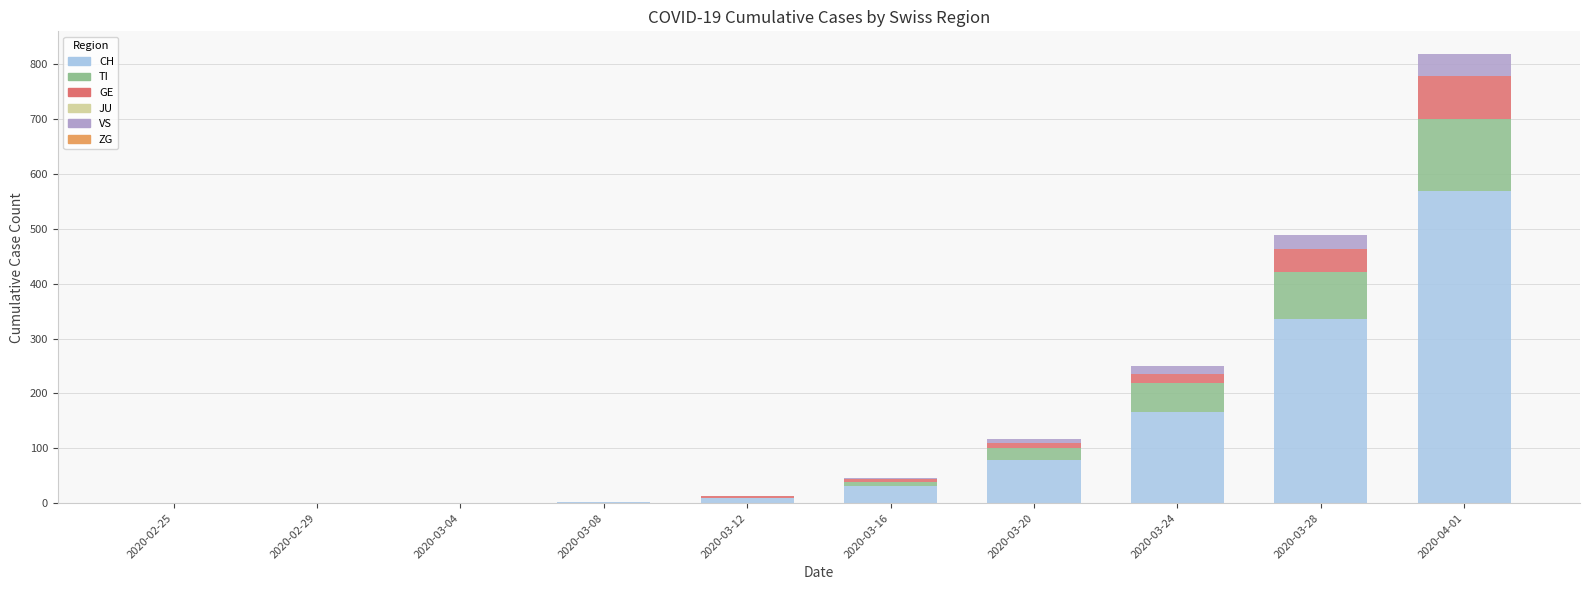

What is the difference between the CH values at 2020-04-01 and 2020-03-12?

560